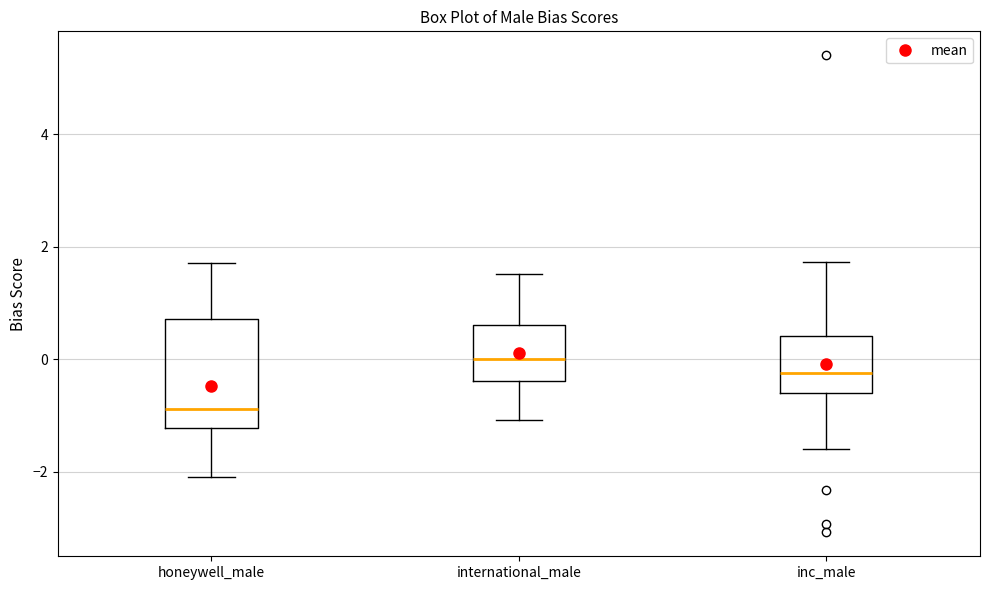

Comparing the boxes themselves (not the whiskers), which one is the tallest?

honeywell_male